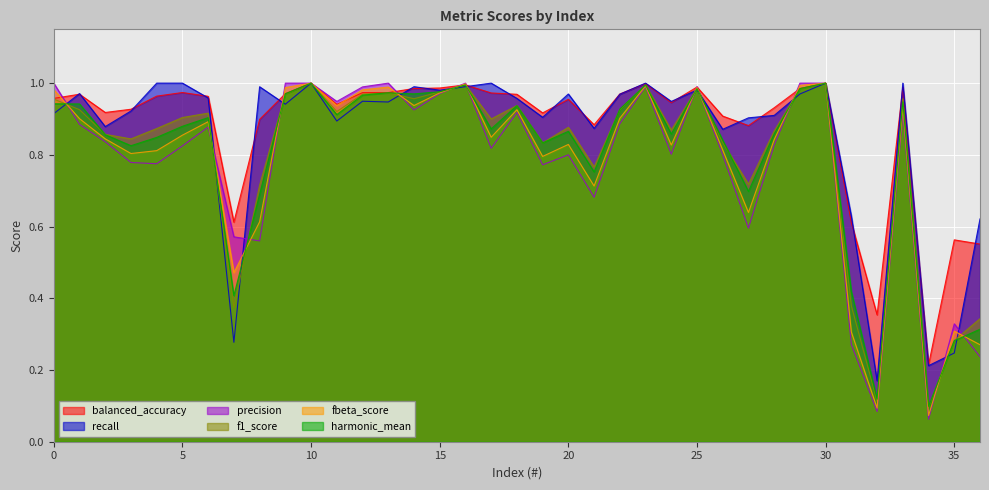

True or false: f1_score has a value of 1.5 at 11.

False